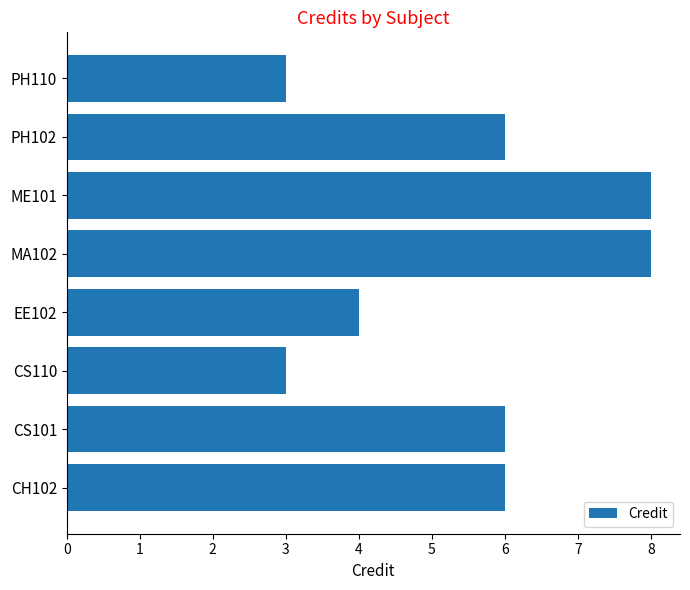

True or false: the data shows 3 at CS110.

True